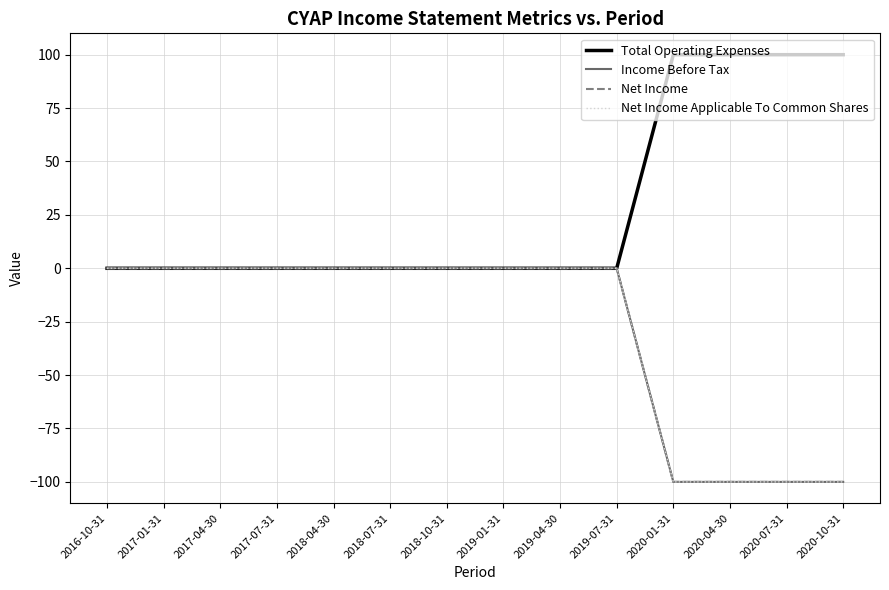

Does the chart display data point markers on the line(s)?

No